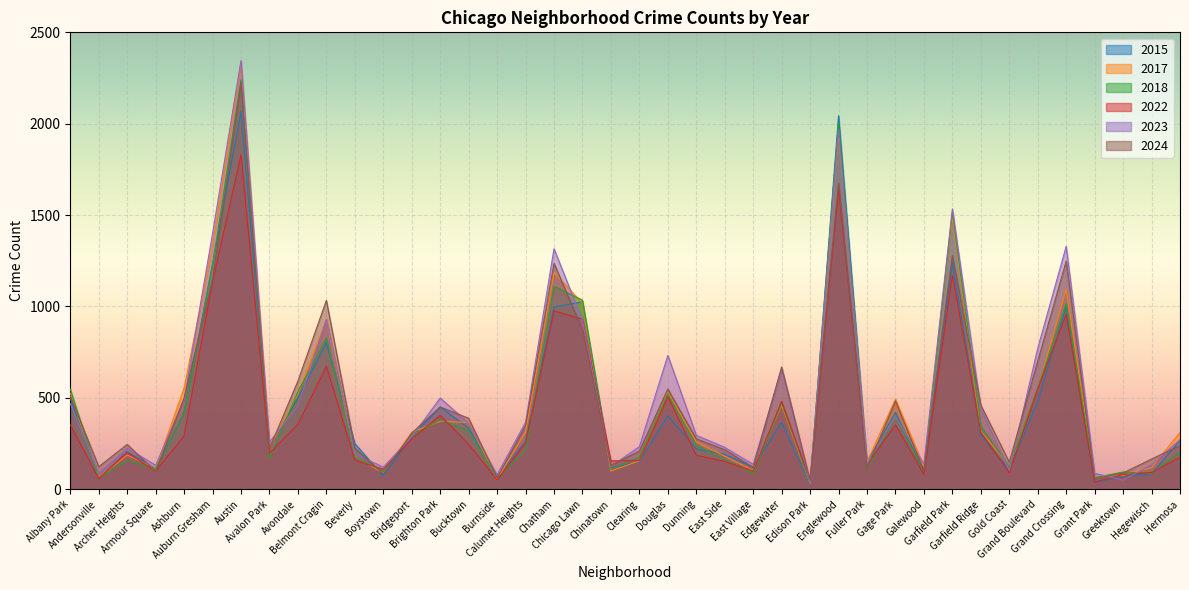

Does the chart display data point markers on the line(s)?

No